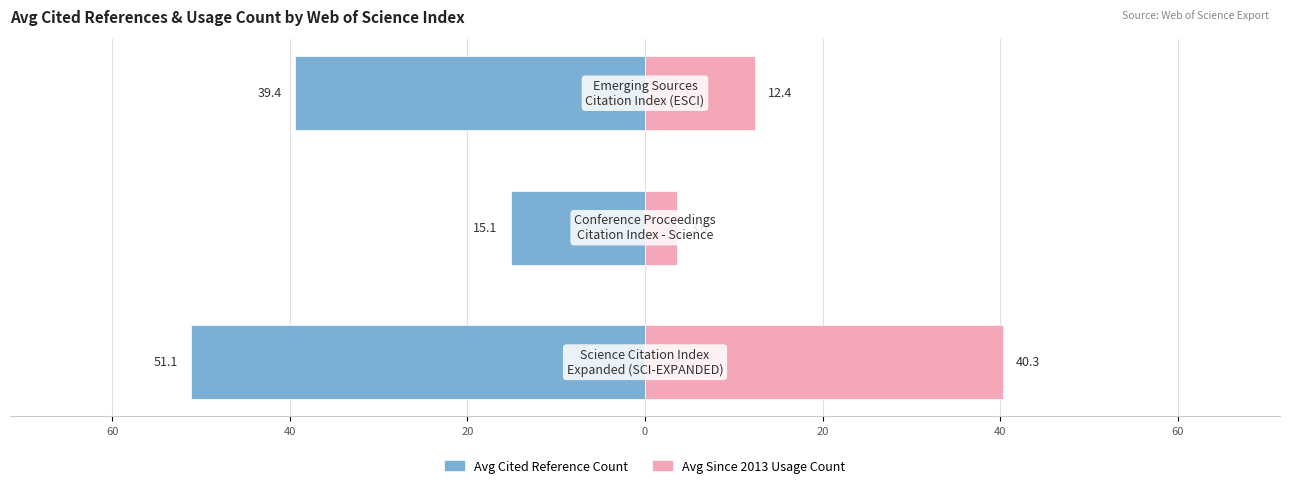

Reading left to right, transcribe all the data shown in this chart.

Cited Reference Count: -51.1	-15.1	-39.4
Since 2013 Usage Count: 40.3	3.6	12.4